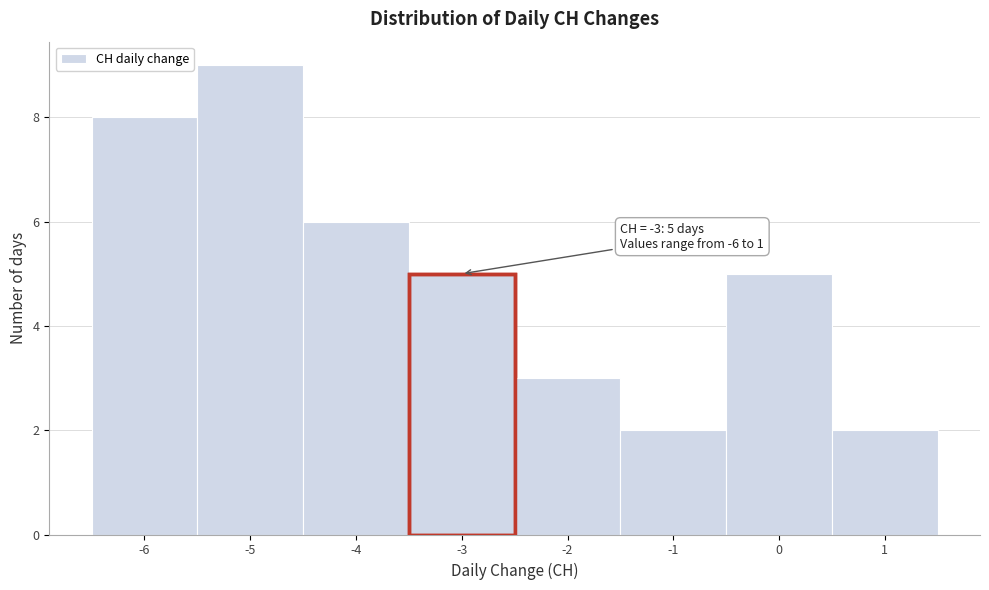

Over which range of the x-axis is the bar tallest?

-5.5 to -4.5